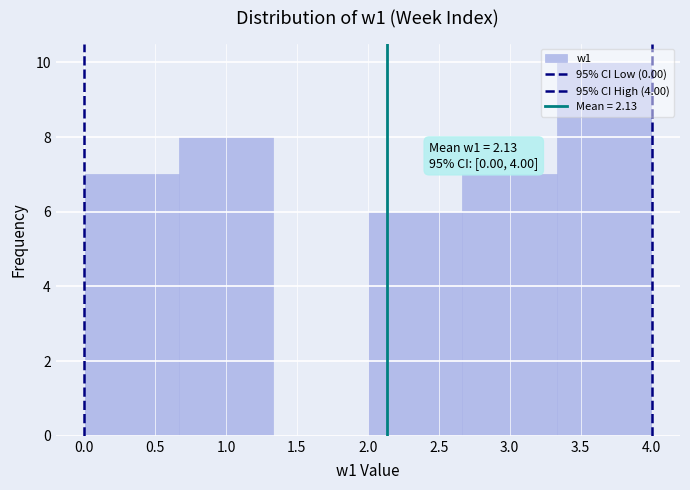

Which range on the x-axis has the tallest bar?

3.35 to 4.00